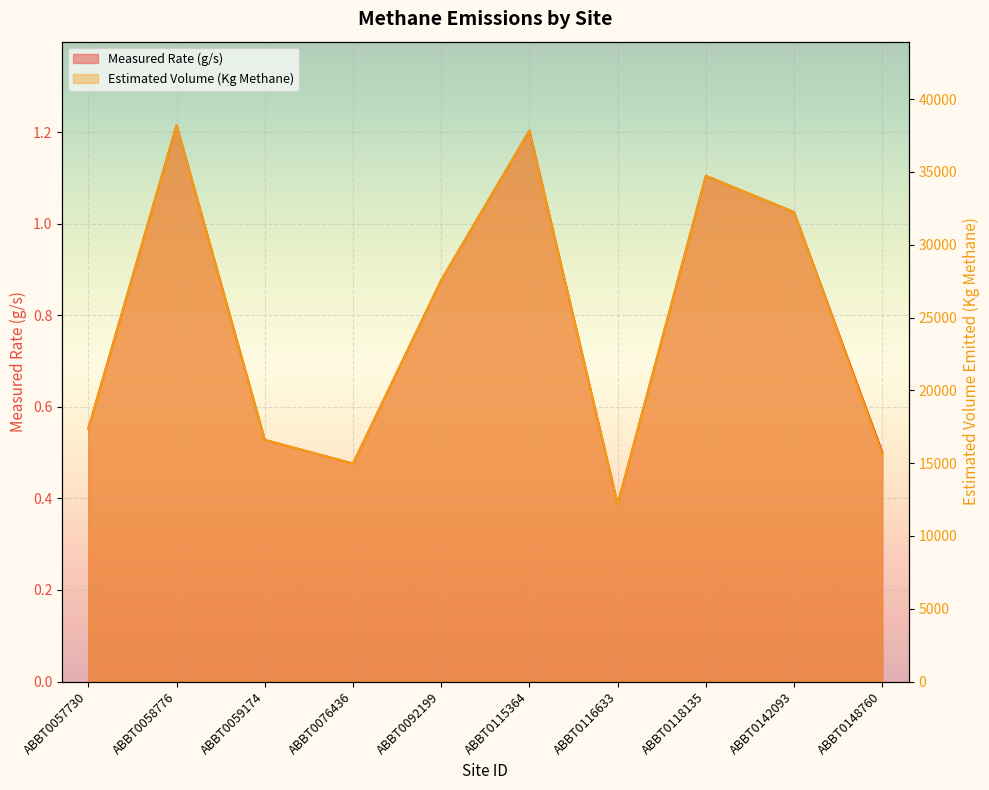

At ABBT0059174, list the series in order from largest to smallest.

Estimated Volume (Kg Methane), Measured Rate (g/s)